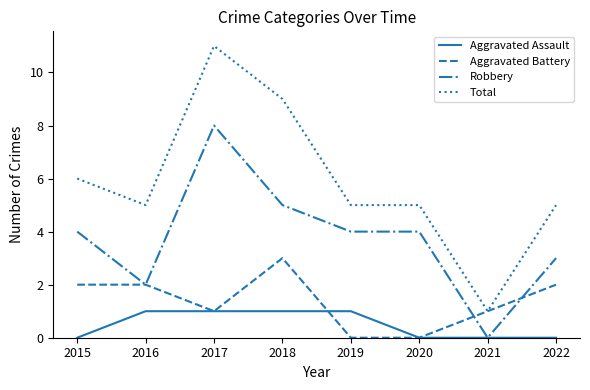

The Aggravated Assault series shows -1 at 2021. True or false?

False